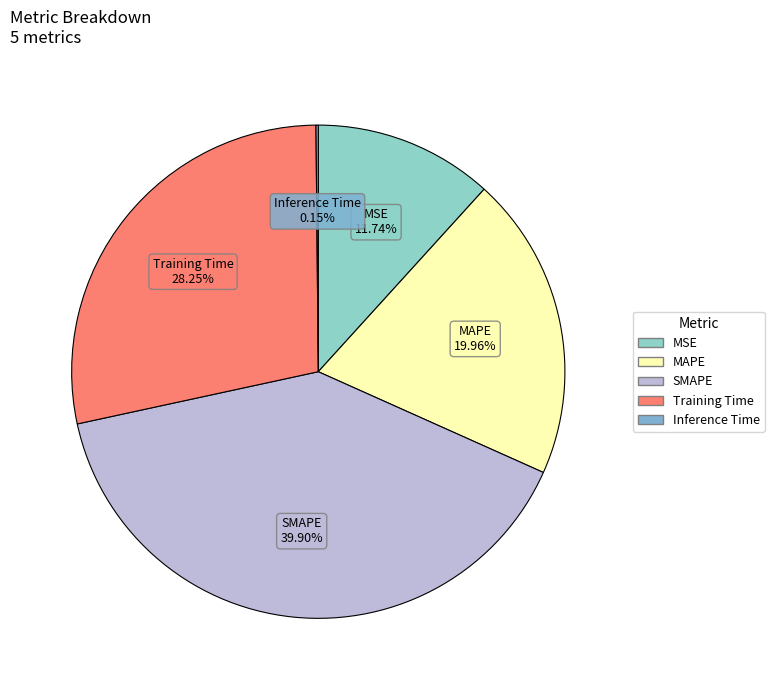

Is MSE the majority of the pie?

No